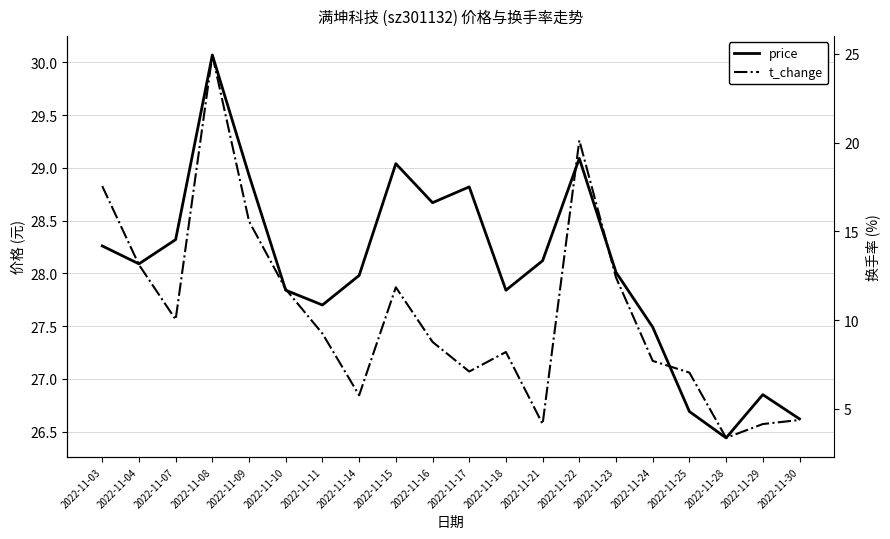

The price series shows 28.0 at 2022-11-23. True or false?

True